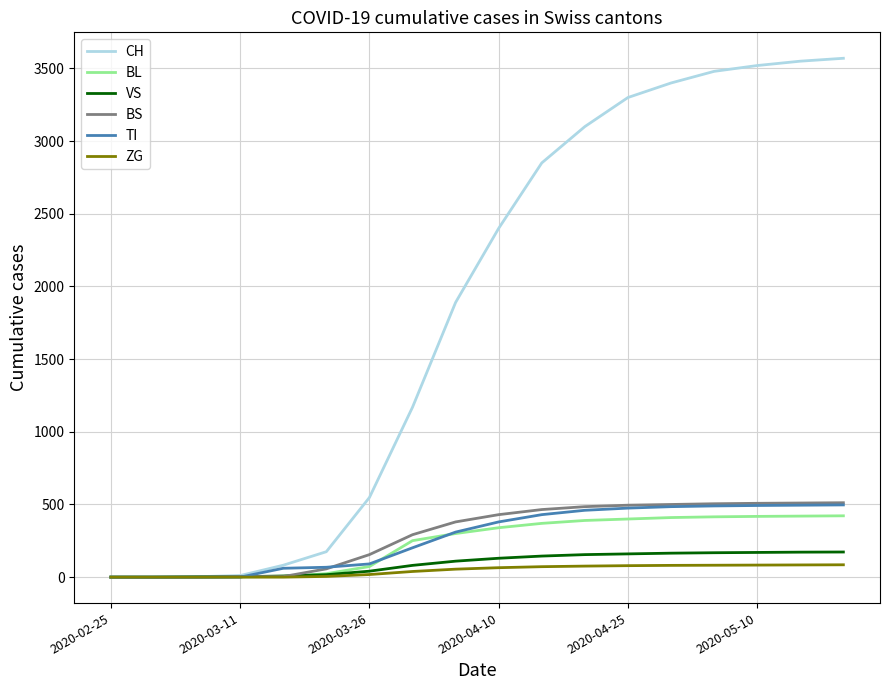

Which series has the widest spread of values?

CH